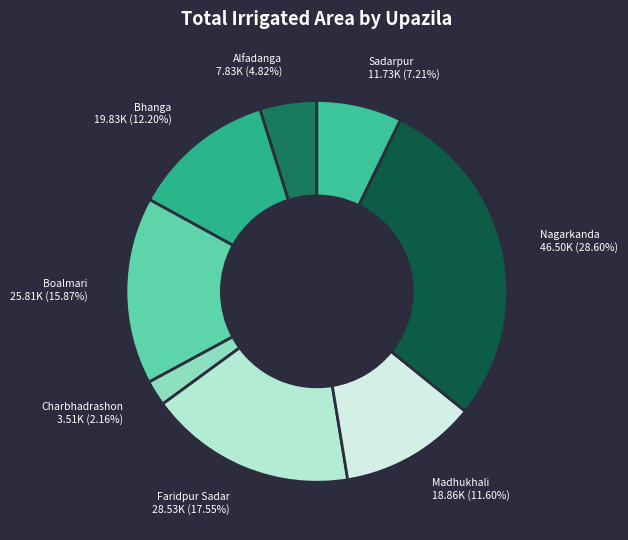

How many segments does this pie chart have?

8